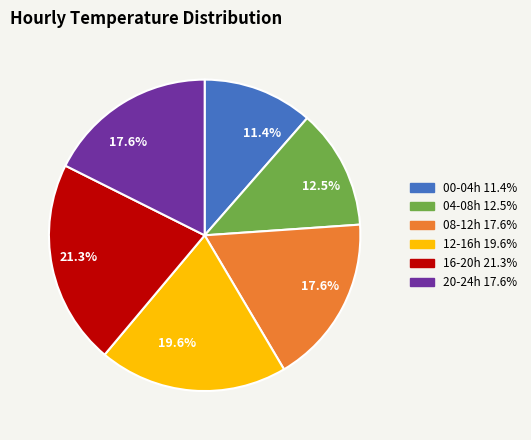

To the nearest percent, what is the difference between the largest and smallest slice percentages?

10%